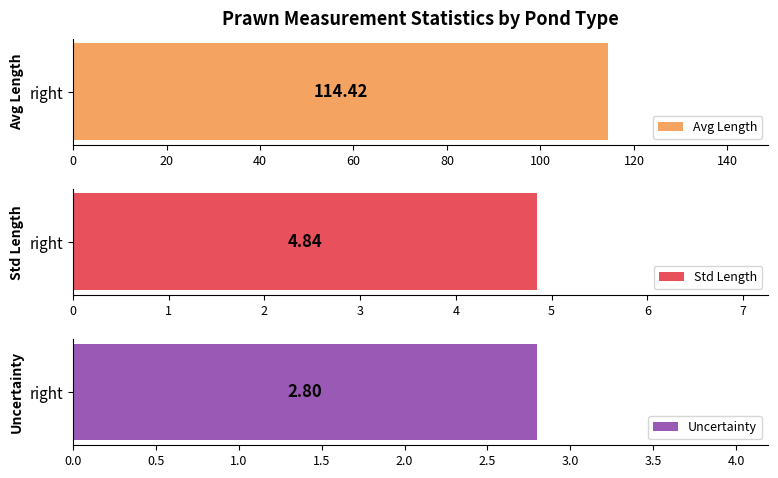

Is the value of Std_Length at 32 greater than the value of Avg_Length at 3?

No